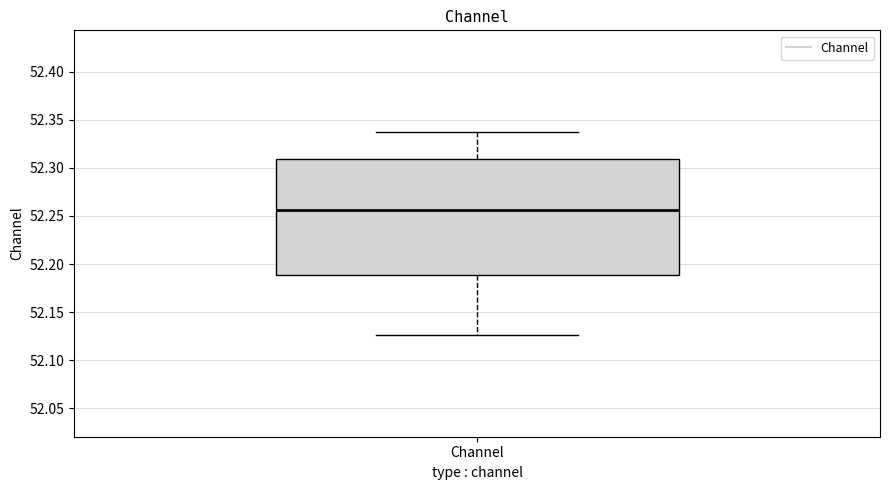

Read this box plot against the y-axis: the position of the median line, the range covered by the box, and the ends of both whiskers. The values are not printed on the chart, so give them approximately, as read against the axis.

median 52.255, box 52.190 to 52.310, whiskers 52.125 to 52.335